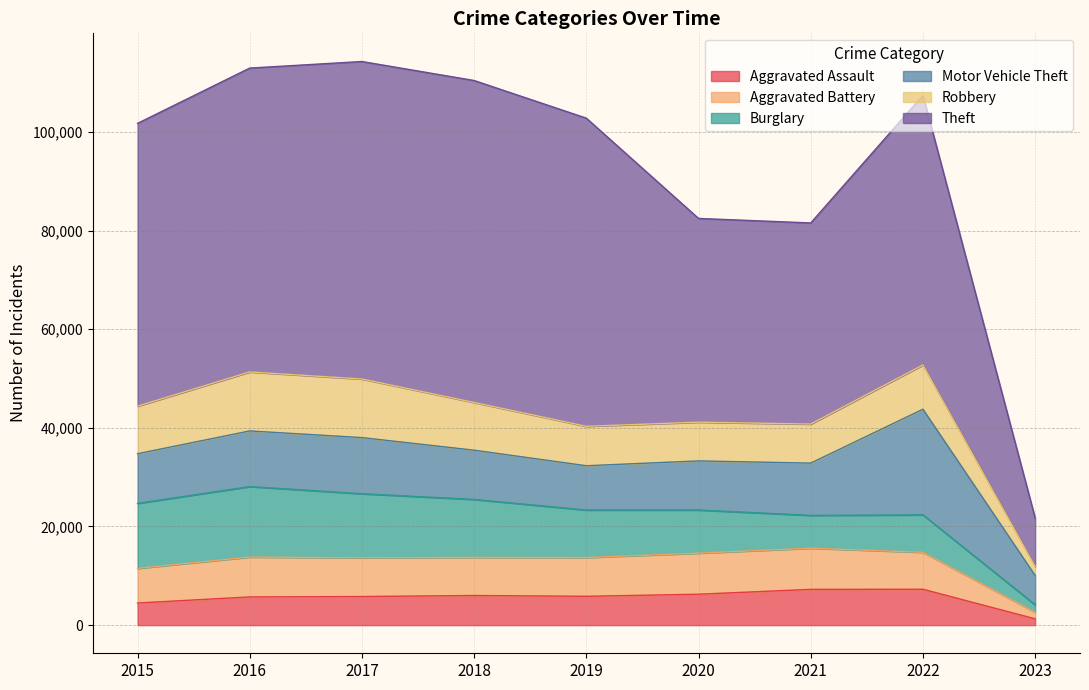

True or false: Theft has more than 2 interior local peaks.

False